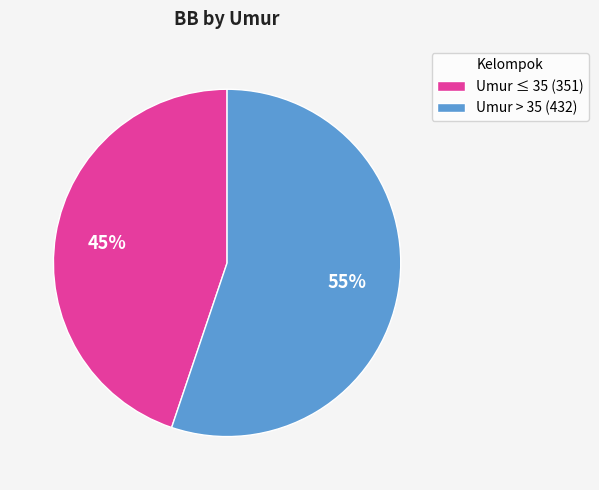

Is the sum of Umur ≤ 35 (351) and Umur > 35 (432) greater than half?

Yes